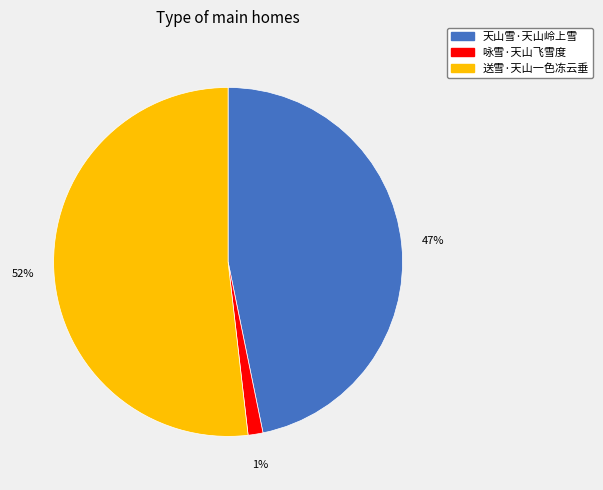

To the nearest percent, what is the combined percentage of 咏雪·天山飞雪度 and 送雪·天山一色冻云垂?

53%